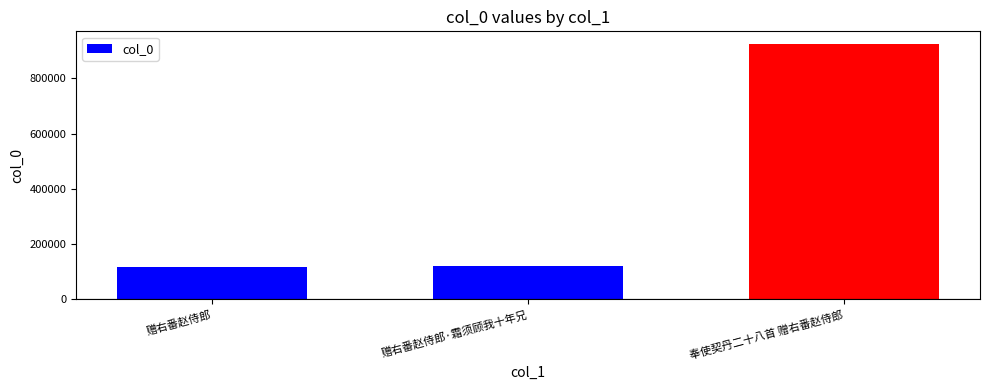

What is the ratio of the value at 赠右番赵侍郎 to the value at 奉使契丹二十八首 赠右番赵侍郎?

0.1